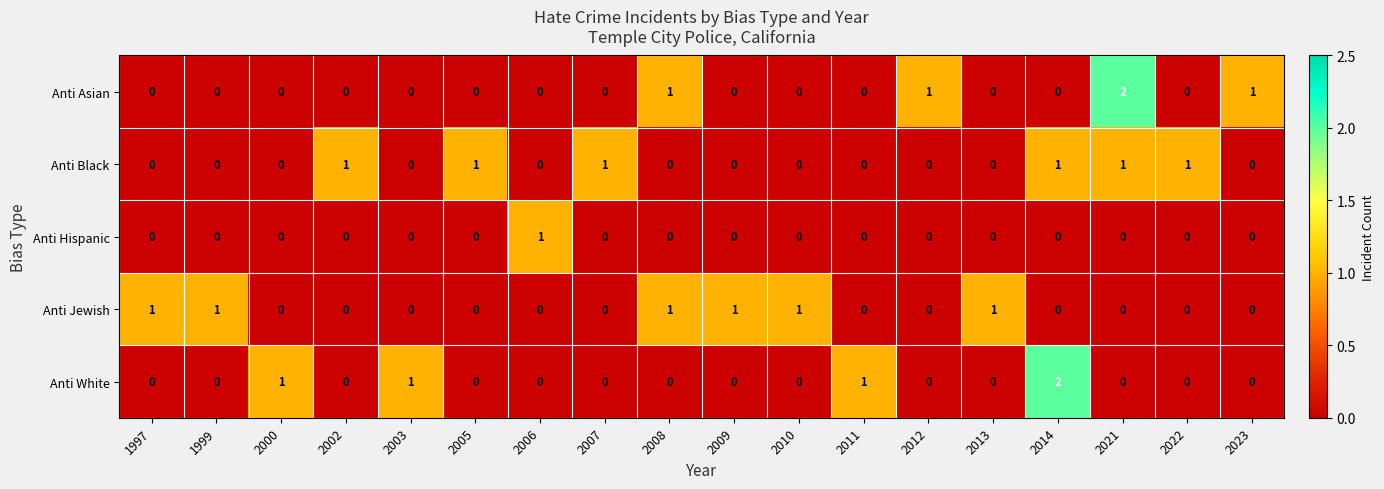

What is the sum of all Anti Black values?

6